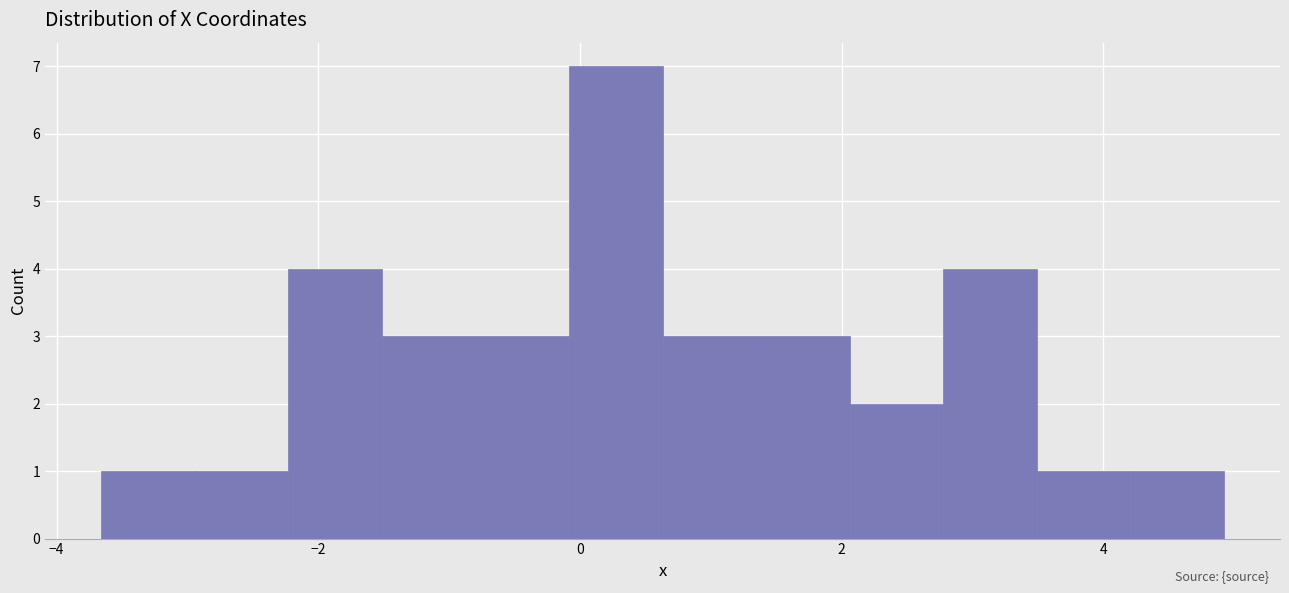

Around what value on the x-axis is the tallest bar? Give the approximate position of its centre, as read against the axis.

0.2